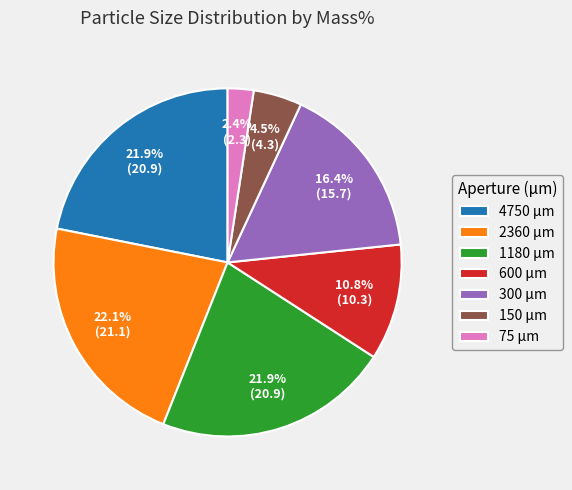

Is there any slice that represents more than half of the pie?

No